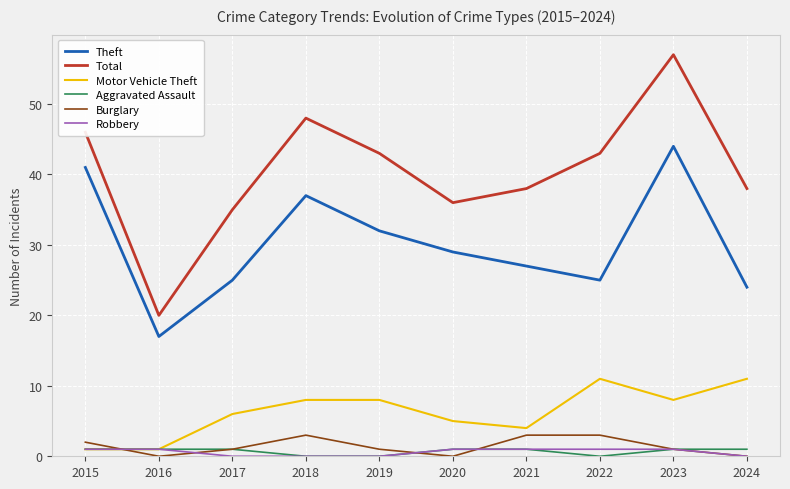

True or false: Robbery has a value of 0 at 2024.

True